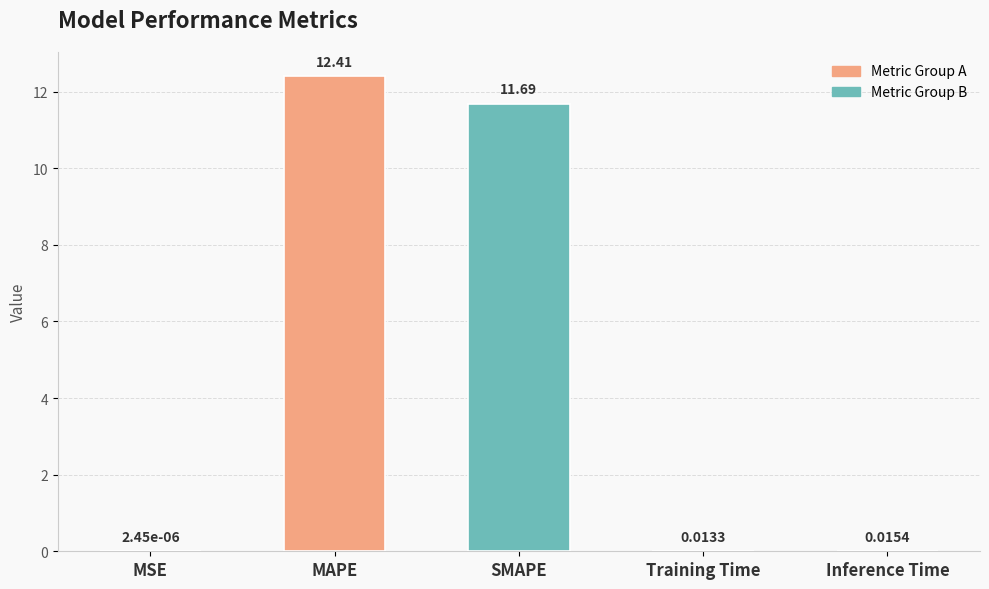

What is the sum of all values?

24.1